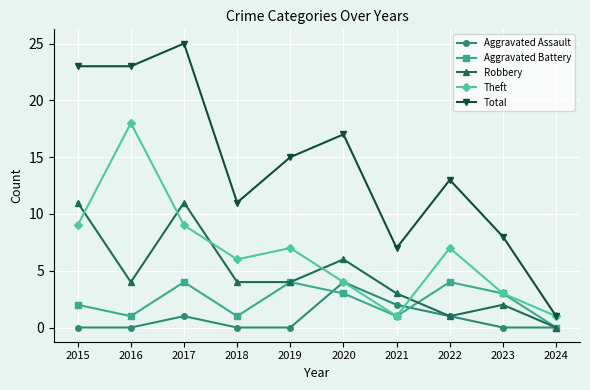

Which series has the widest spread of values?

Total